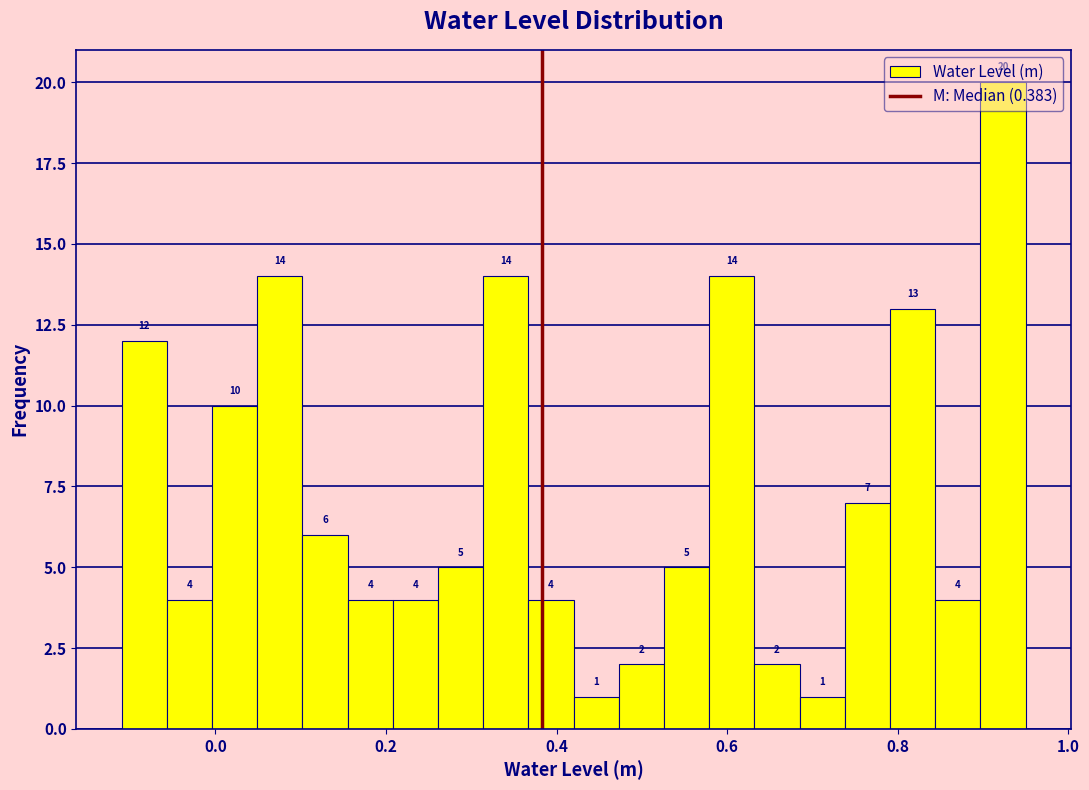

Read against the x-axis, roughly where is the centre of the tallest bar?

0.92